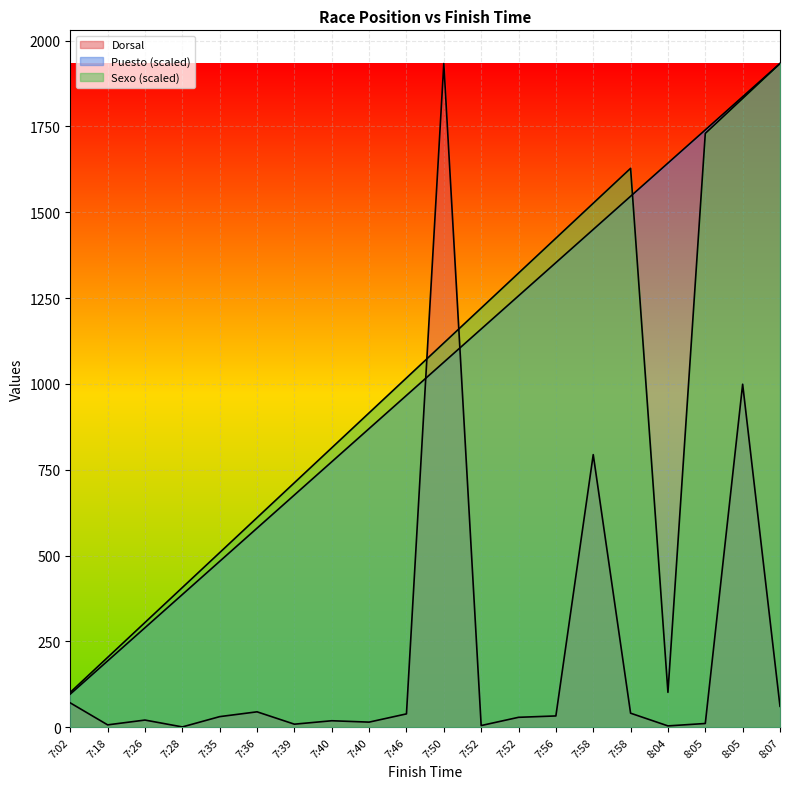

Which has a higher value, 7:35 or 7:58?

7:58